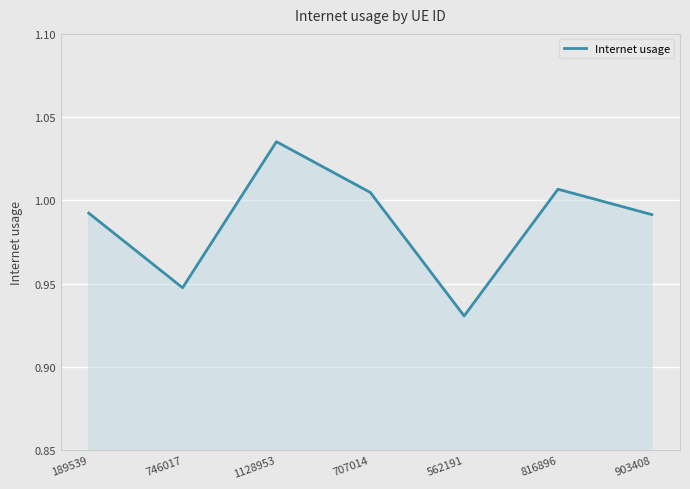

The chart shows a value of 0.4 at 562191. True or false?

False